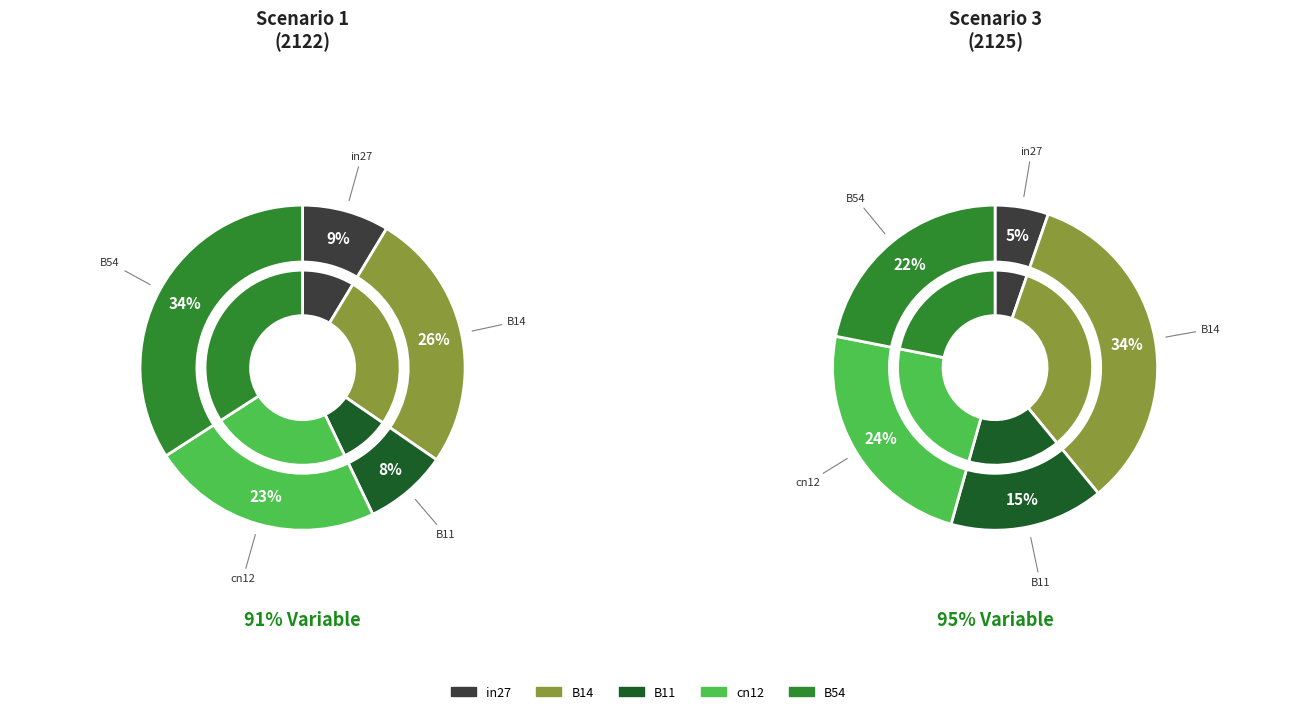

To the nearest percent, what is the average slice percentage?

20%